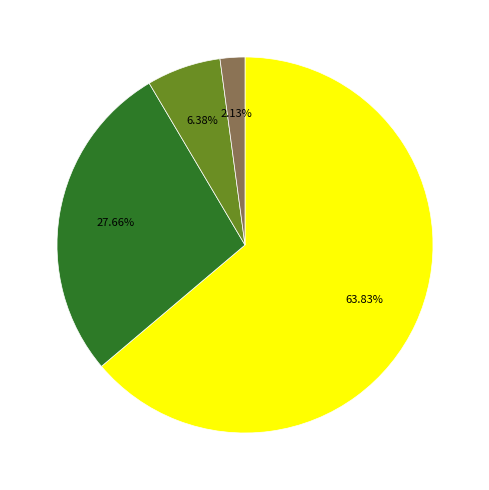

Is there a majority slice in this chart?

Yes